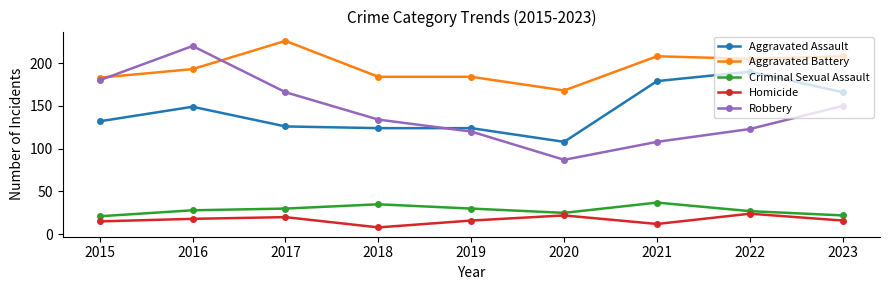

True or false: Homicide and Criminal Sexual Assault cross at least once.

False